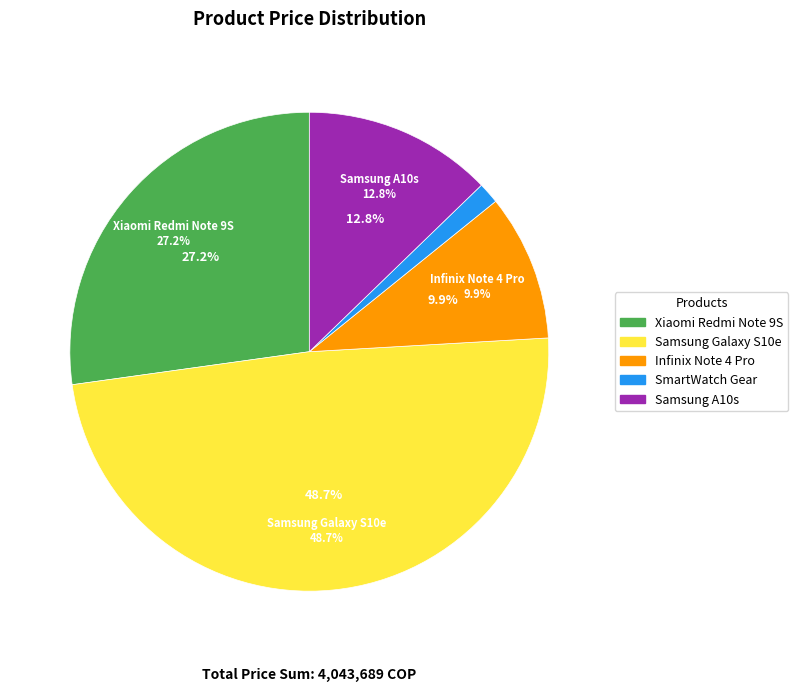

What percentage is the SmartWatch Gear slice, to the nearest percent?

1%